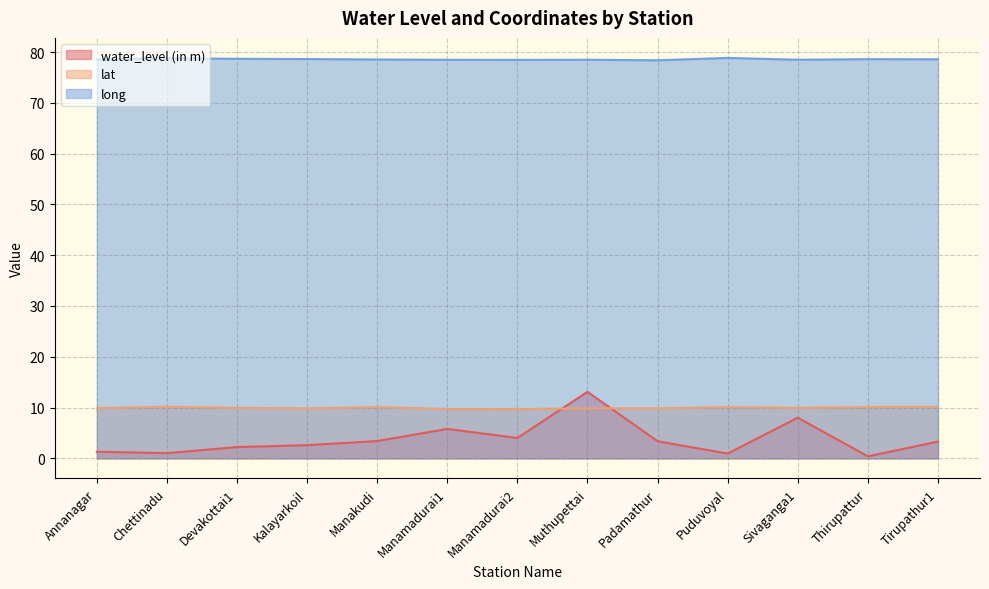

What is the average value of the lat series?

10.0